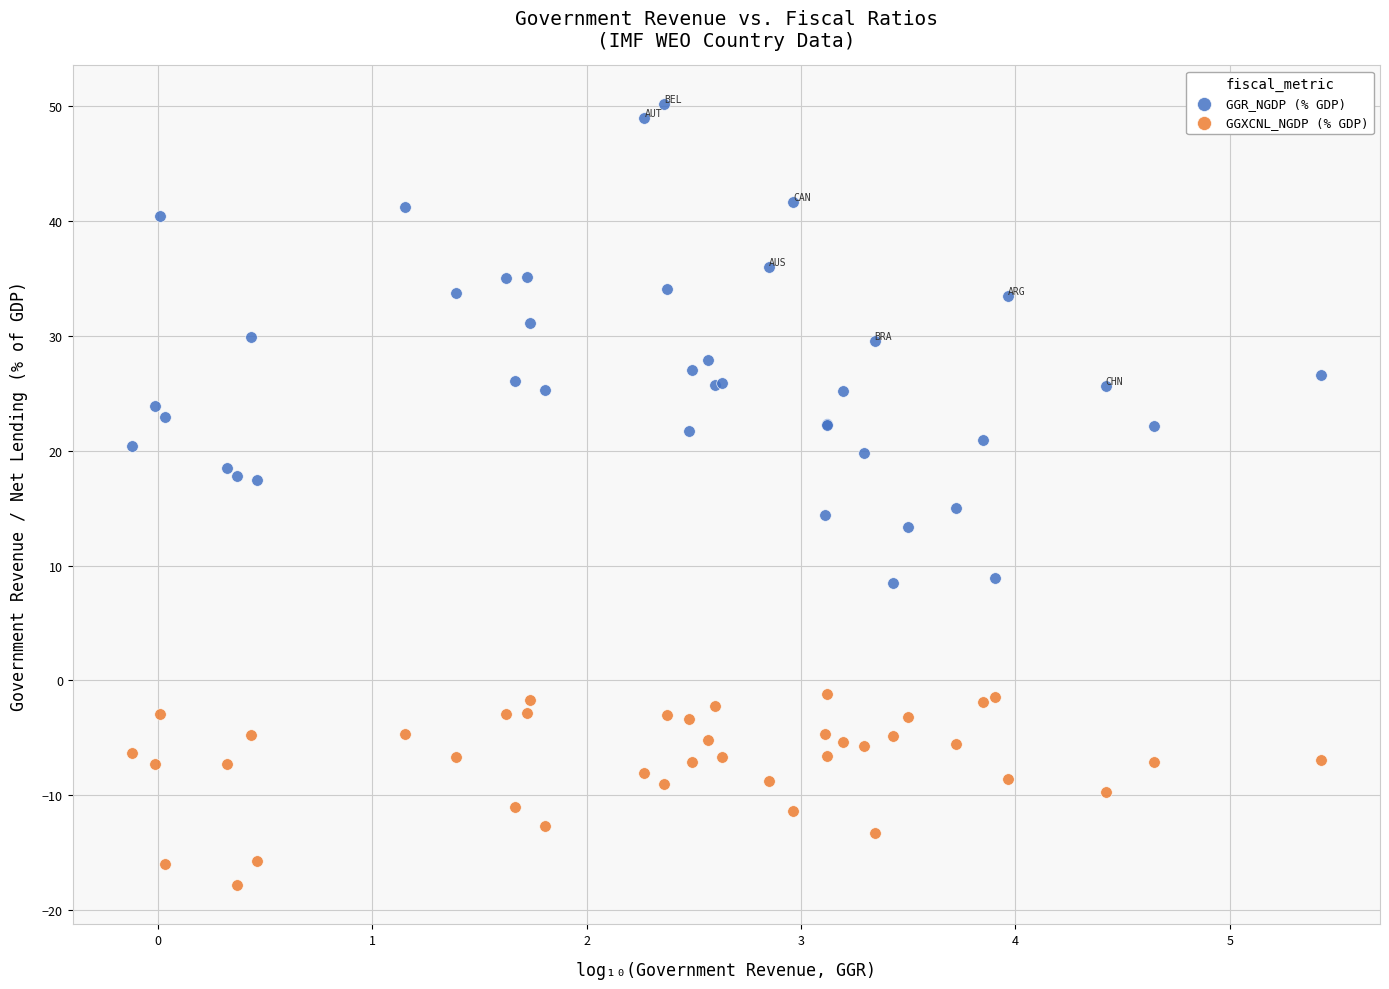

Which series reaches the minimum Y coordinate?

GGXCNL_NGDP (% GDP)